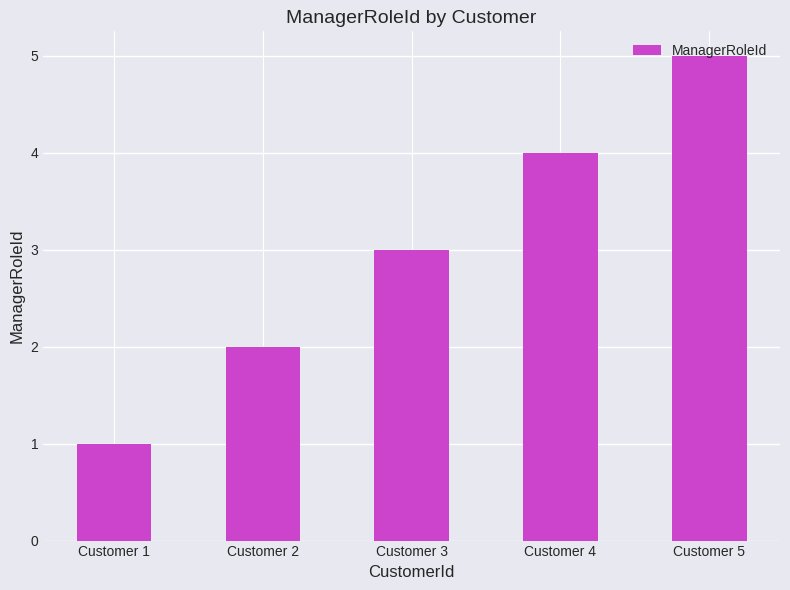

List the labels in order of value, smallest first.

Customer 1, Customer 2, Customer 3, Customer 4, Customer 5